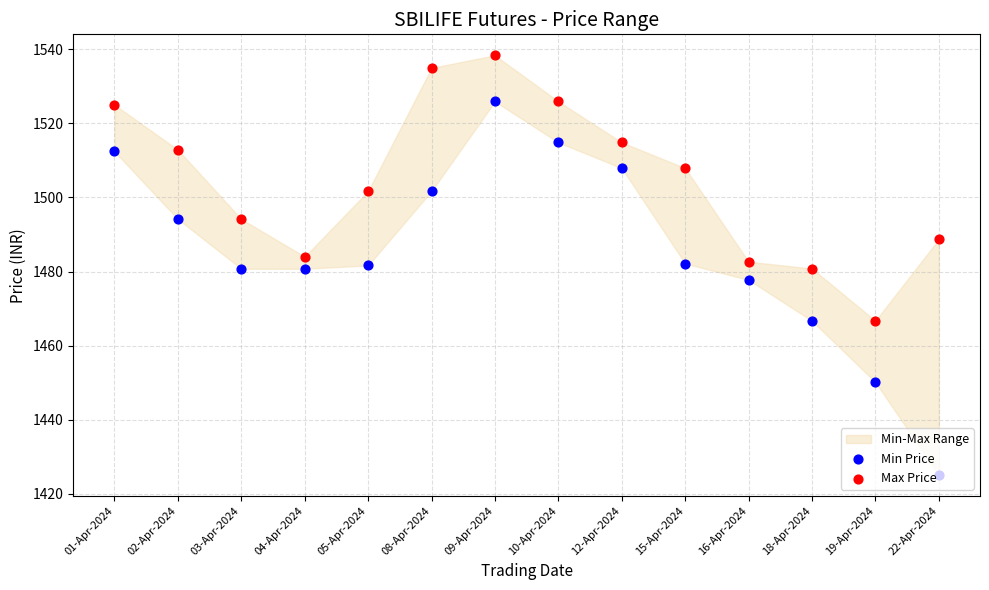

Which series has the largest Y range (max minus min)?

Min Price